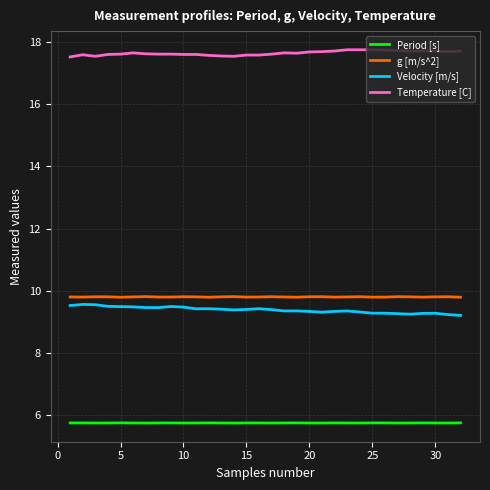

True or false: g [m/s^2] has more than 2 points higher than both neighbors.

True